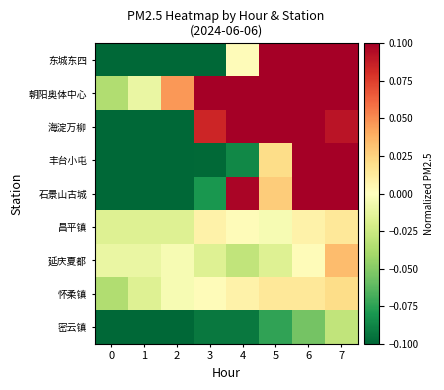

Between 5 and 1, which is larger?

5